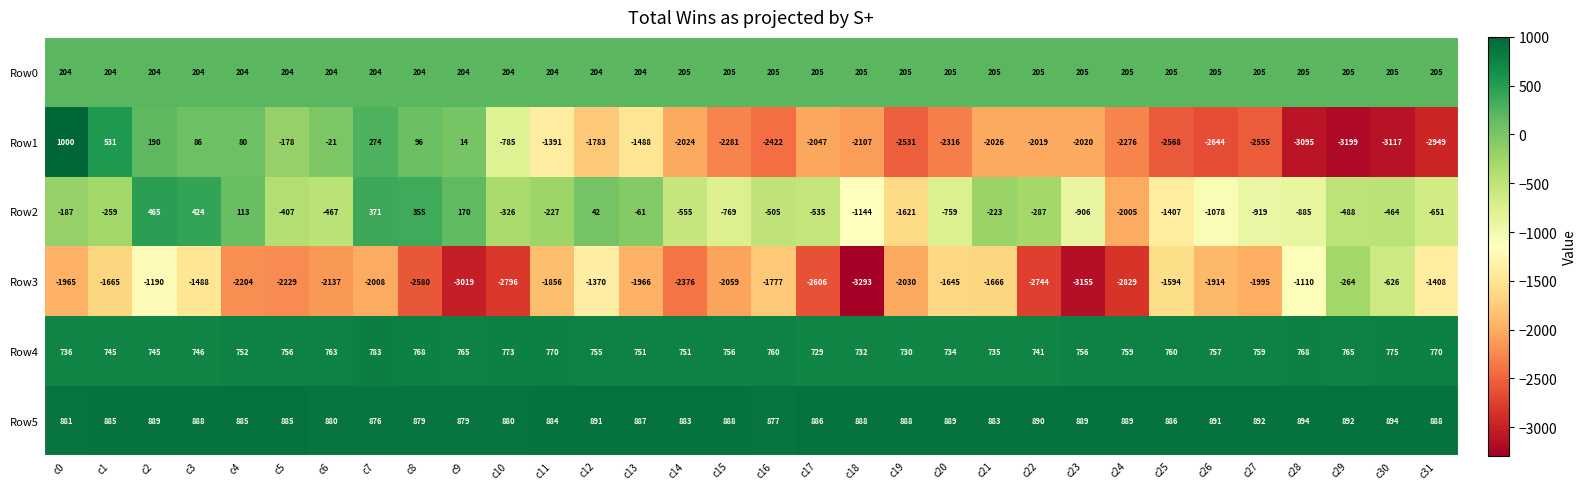

Which series has the largest total across all categories?

Row5